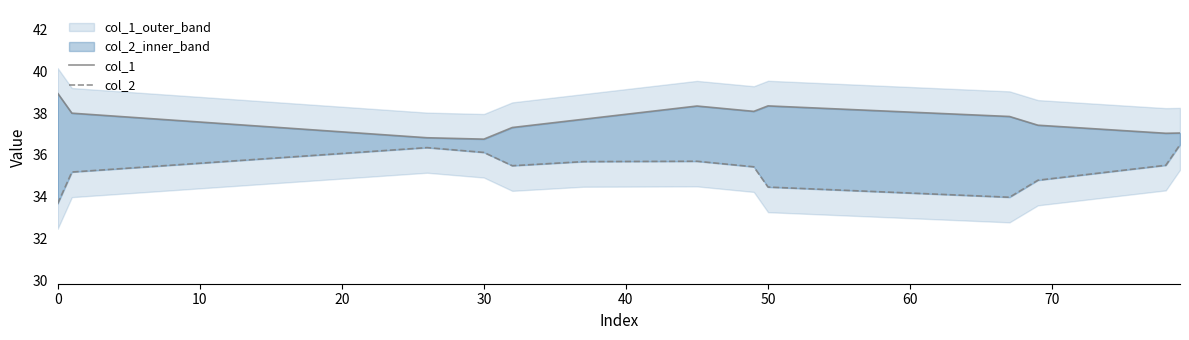

Does the chart have visible grid lines?

No